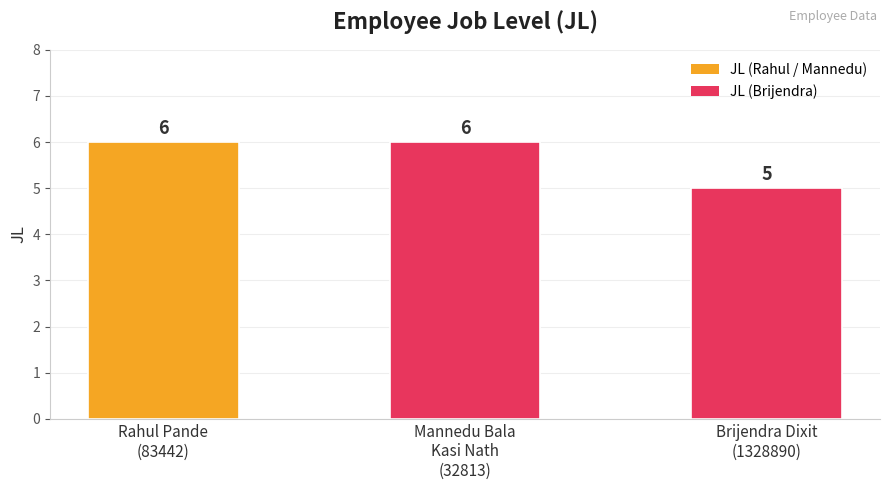

Between Mannedu Bala
Kasi Nath
(32813) and Brijendra Dixit
(1328890), which is larger?

Mannedu Bala
Kasi Nath
(32813)